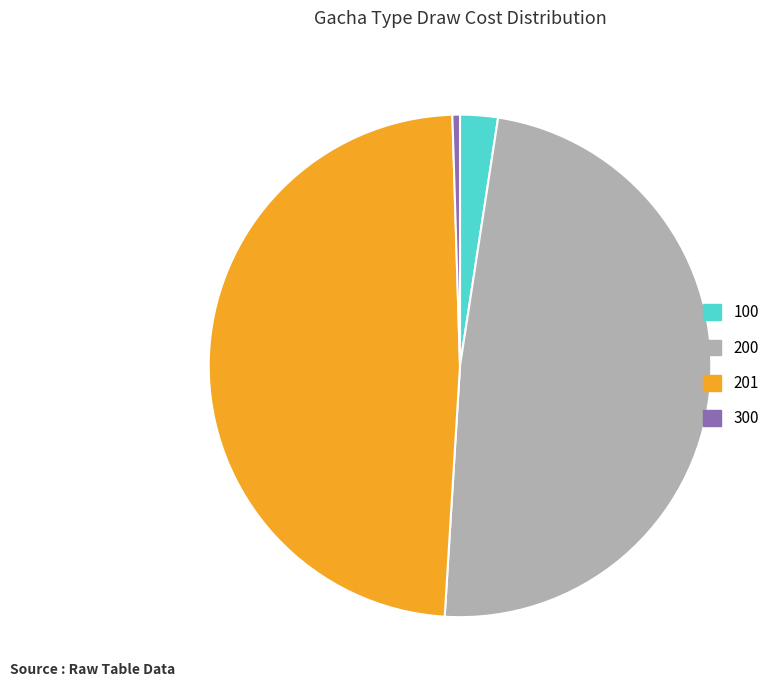

True or false: 200 accounts for 49% of the total.

True